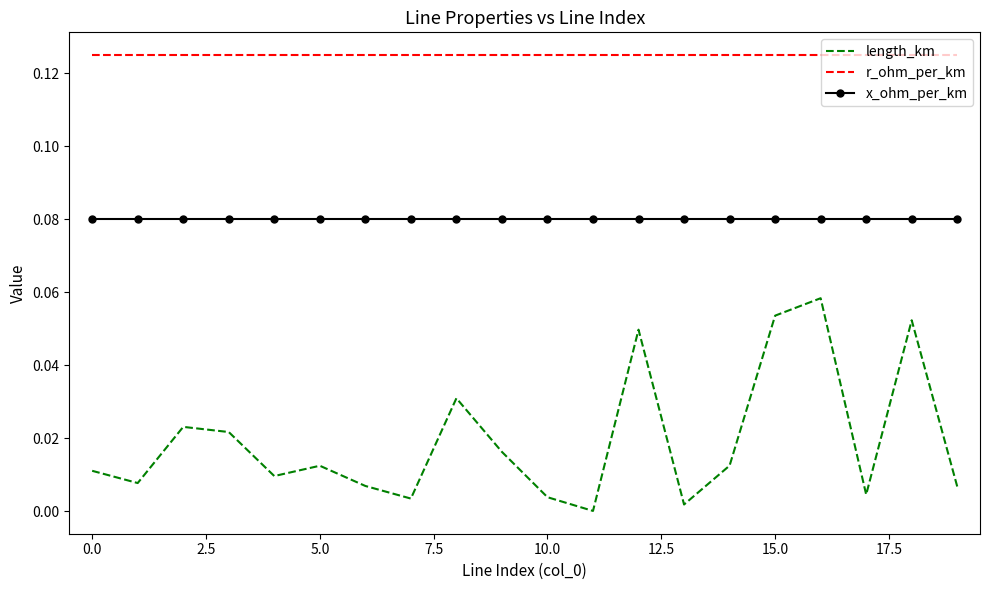

True or false: x_ohm_per_km and length_km cross at least once.

False